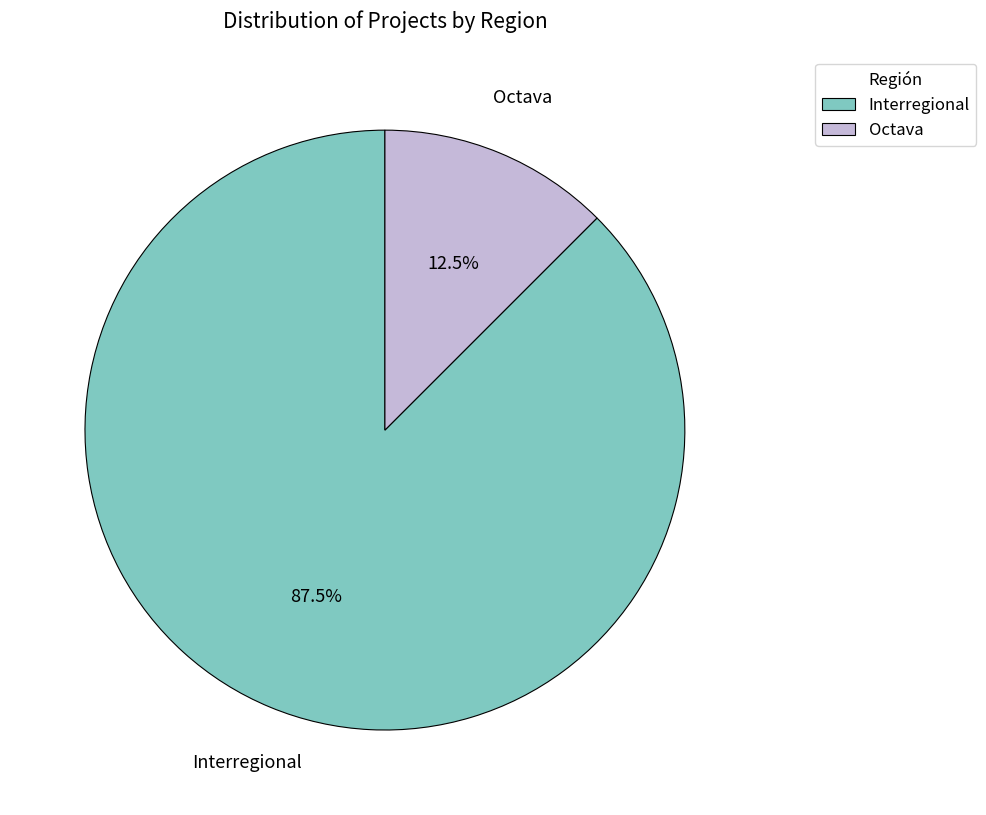

To the nearest percent, what is the average slice percentage?

50%